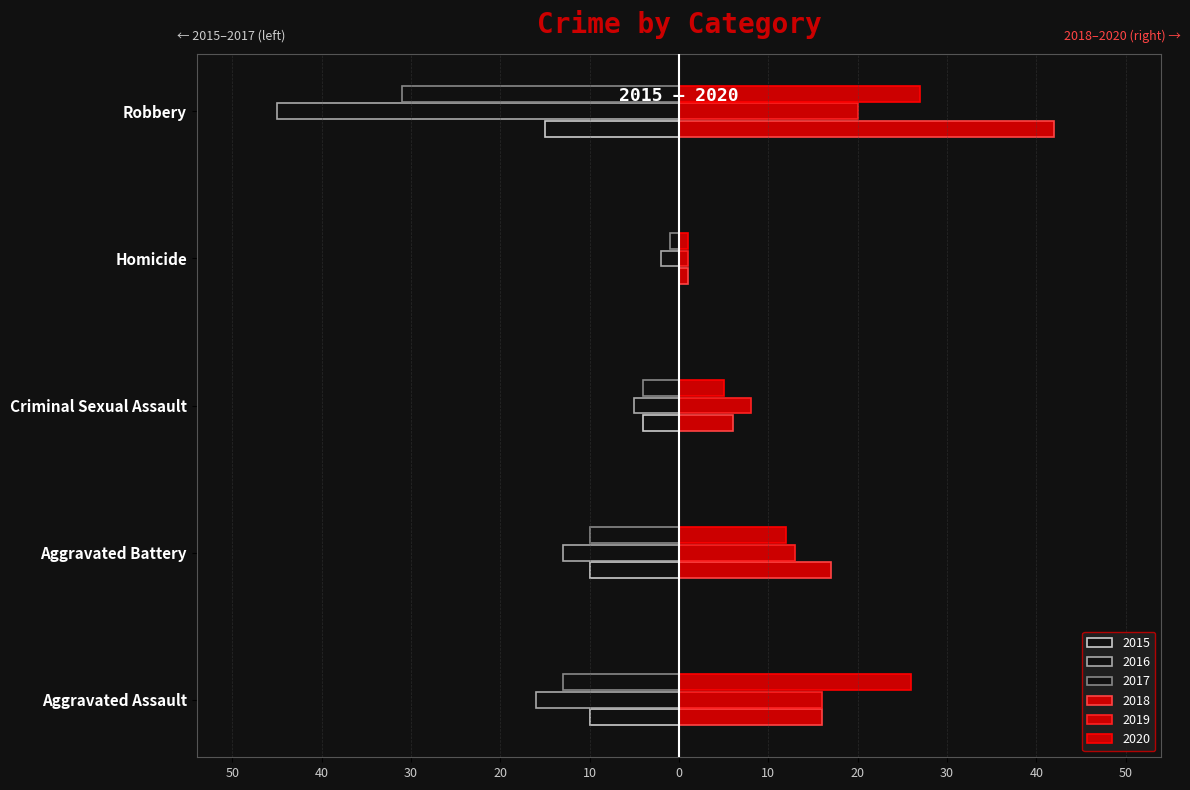

How many values in the 2018 series are below 16?

2